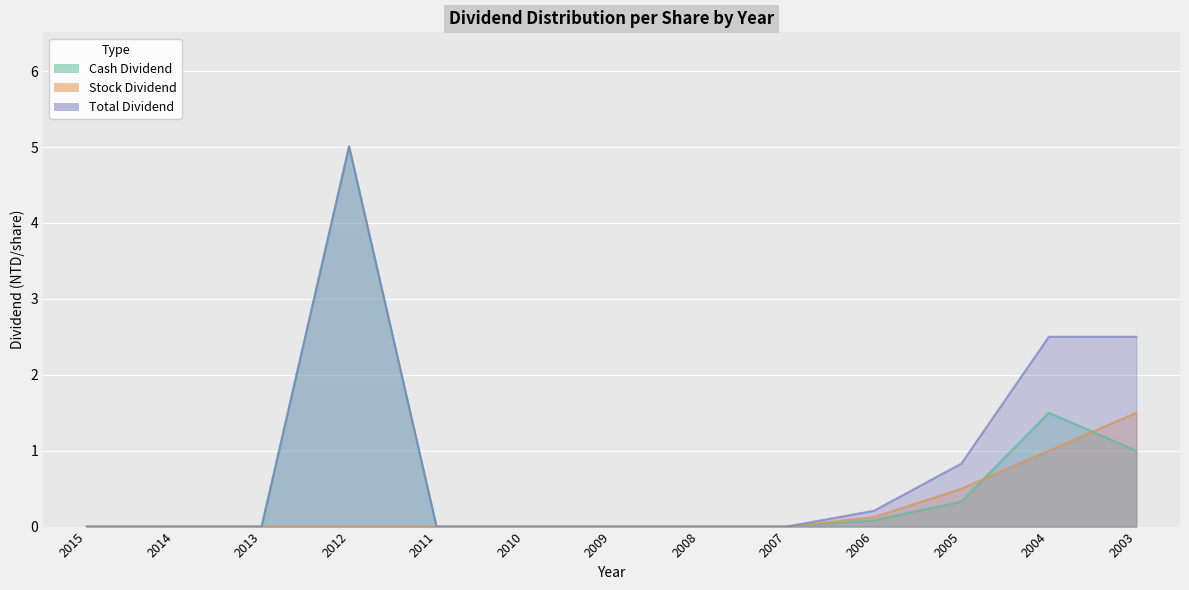

At how many categories does at least one series exceed 2?

3